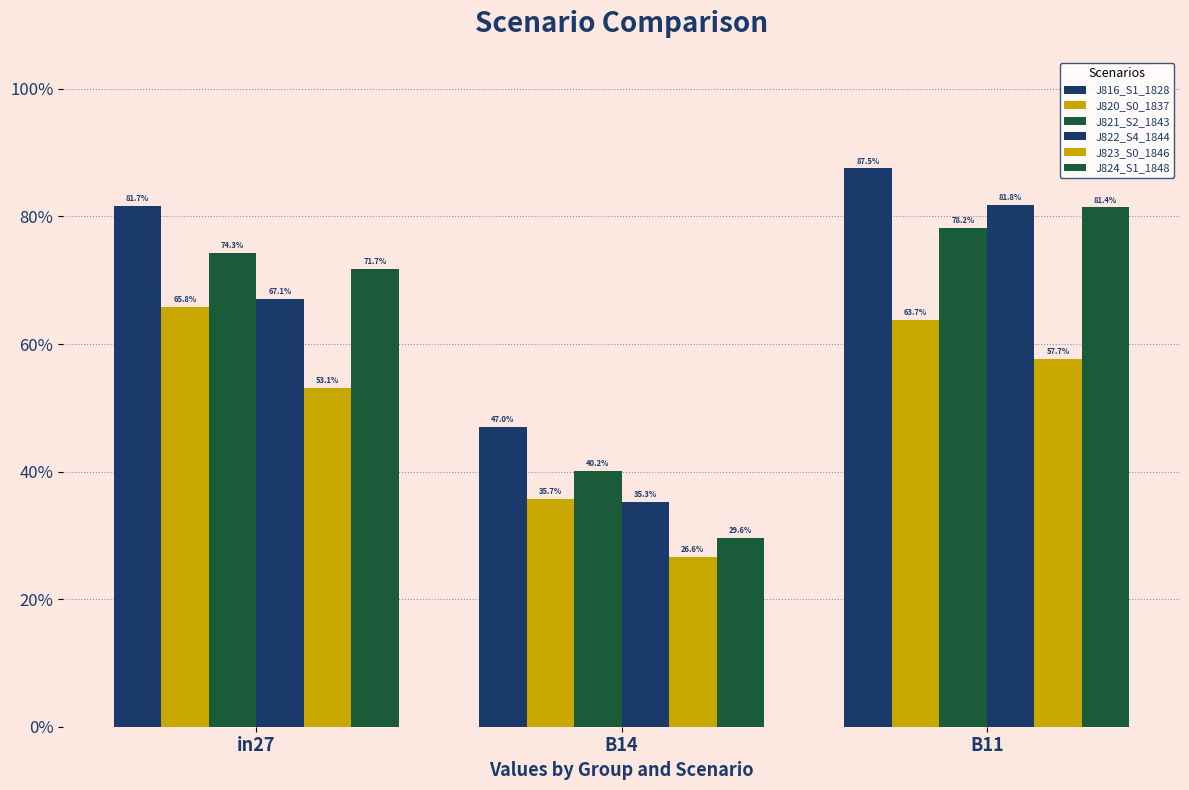

Does the chart contain any negative values?

No